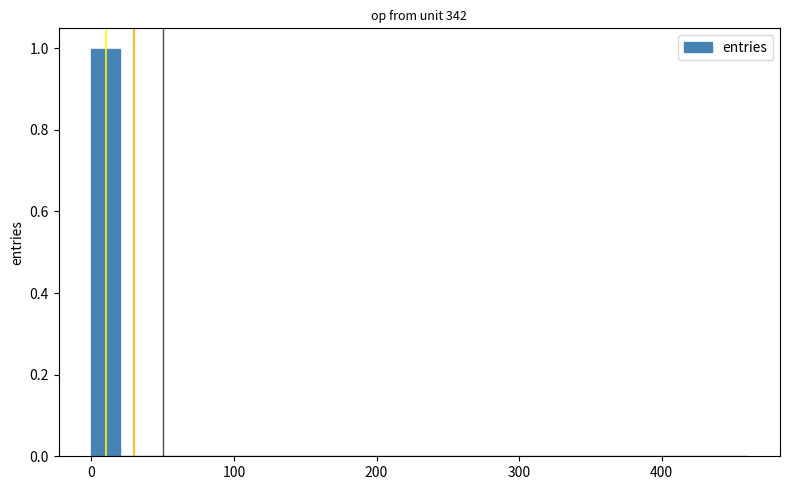

Around what value on the x-axis is the tallest bar? Give the approximate position of its centre, as read against the axis.

10